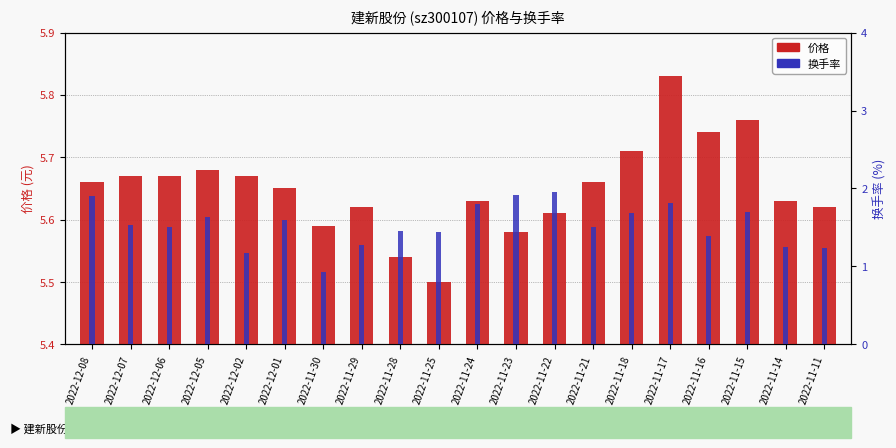

What is the label of the 7th bar from the left?

2022-11-30